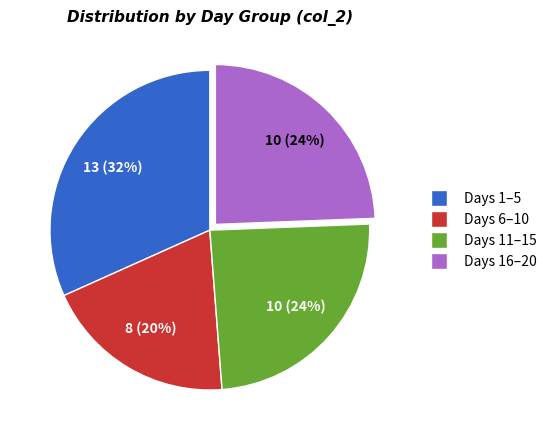

Does any single category account for the majority?

No